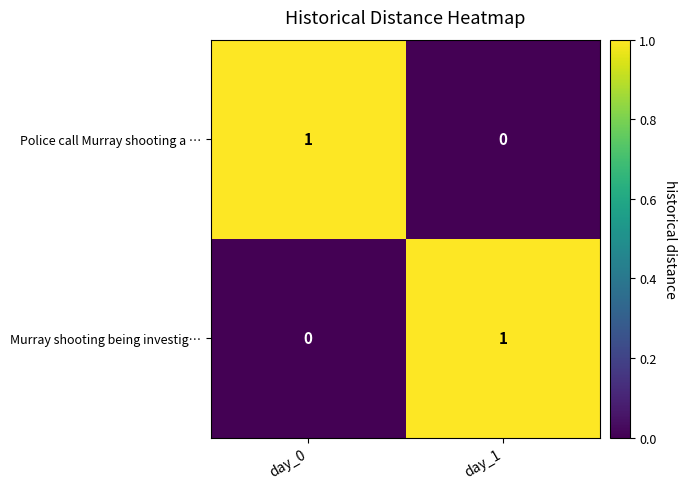

Which category has the lowest value in the Murray shooting being investig… series?

day_0